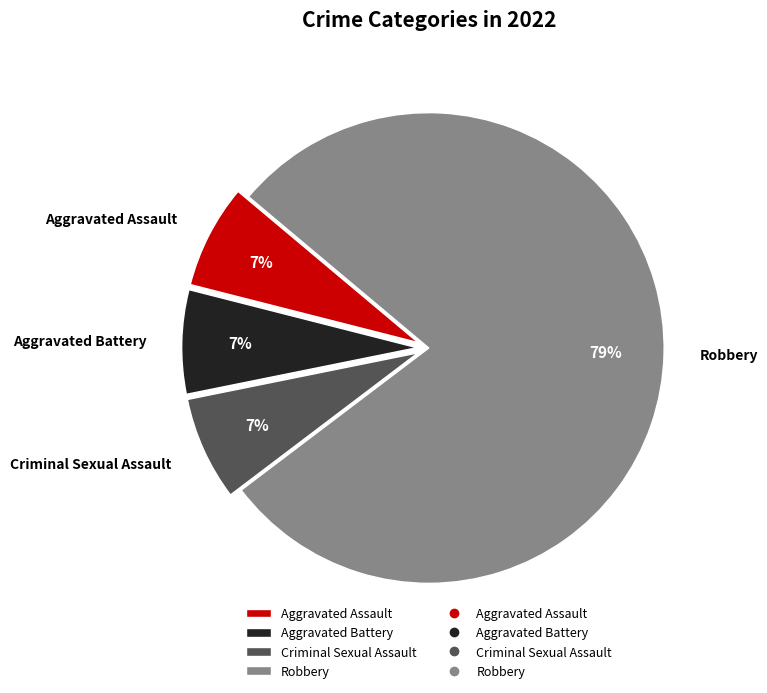

Between Robbery and Aggravated Assault, which is larger?

Robbery